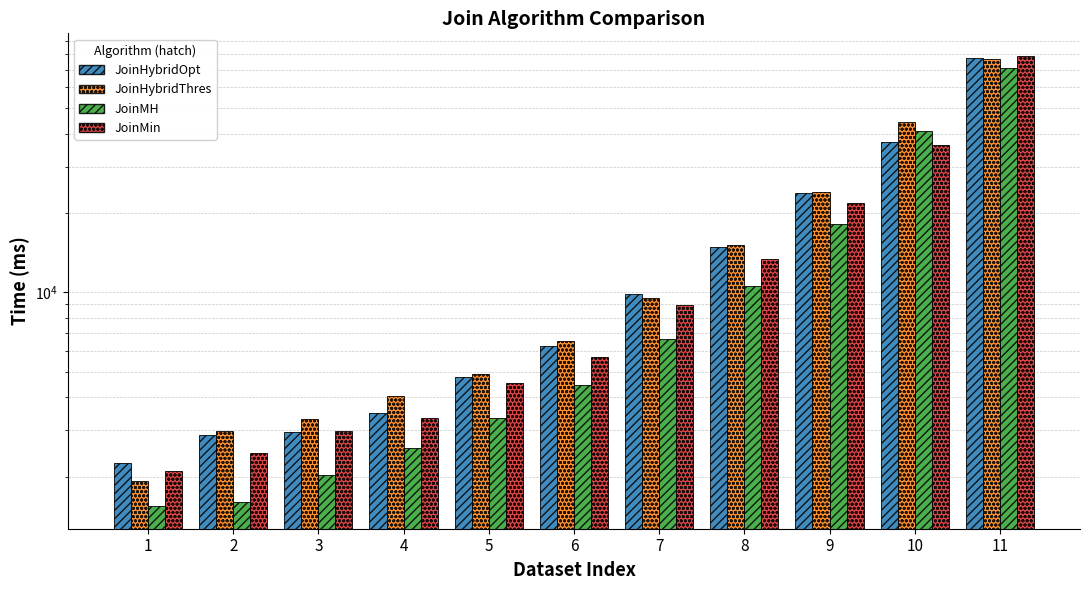

What is the difference between the JoinMin values at 9 and 1?

19690